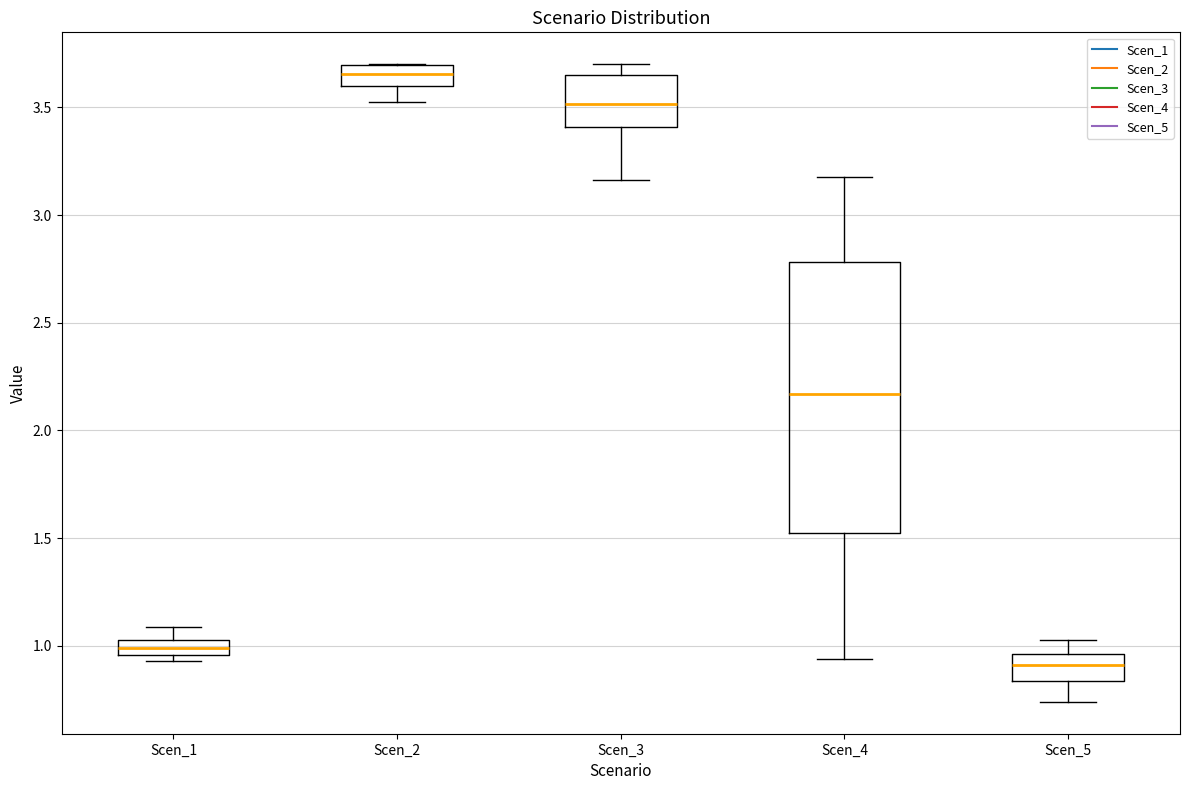

Comparing the boxes themselves (not the whiskers), which one is the tallest?

Scen_4